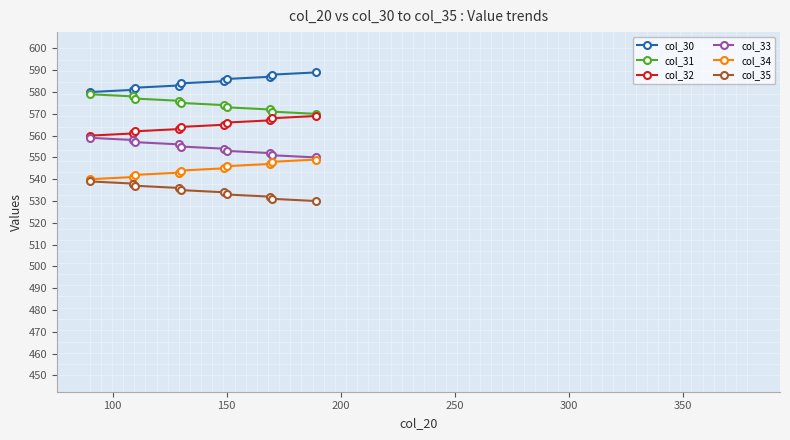

What is the minimum value shown in the chart?

530.0